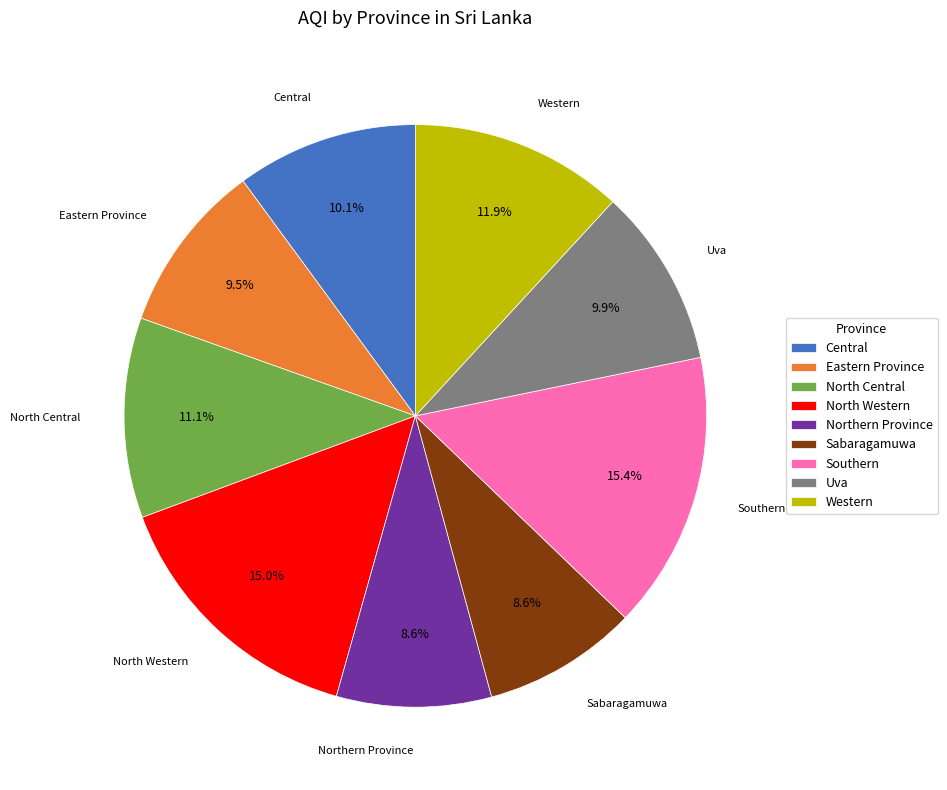

Approximately how many times larger is the value at Southern compared to Uva?

1.6